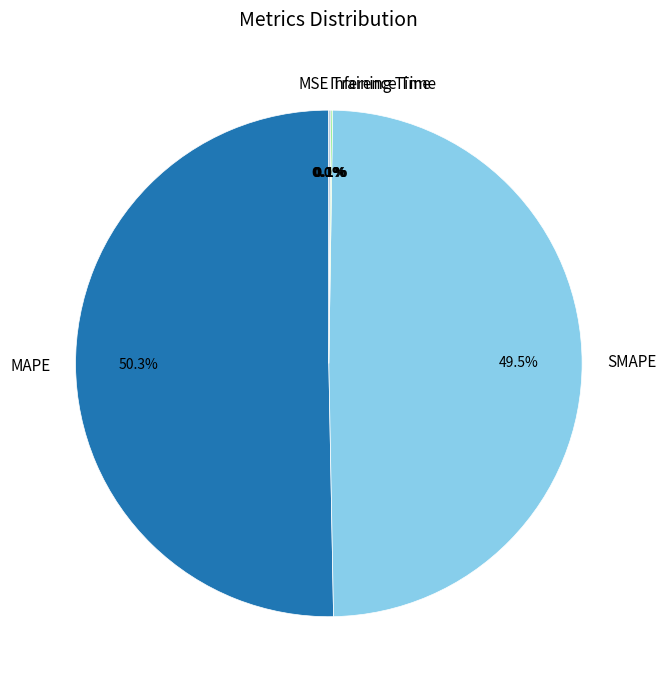

Is it true that MAPE is 45% of the pie?

False